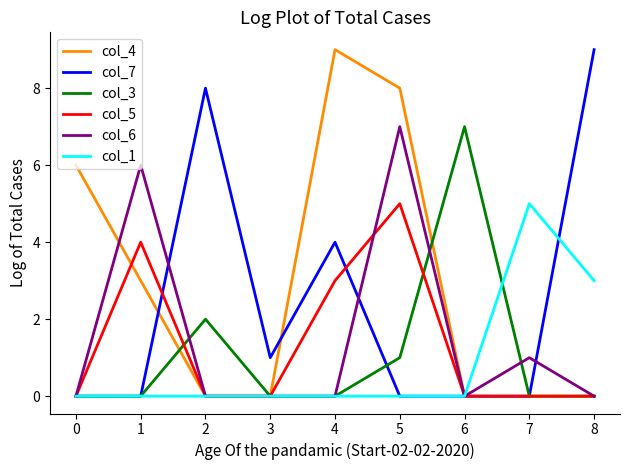

Is it true that col_4 equals 0 at 8?

True